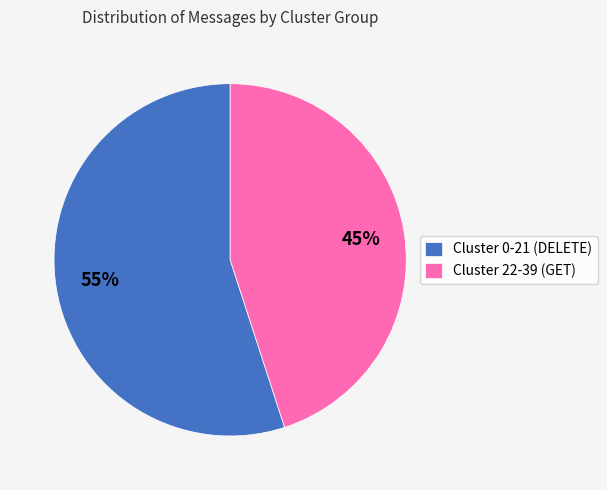

What is the majority slice?

Cluster 0-21 (DELETE)